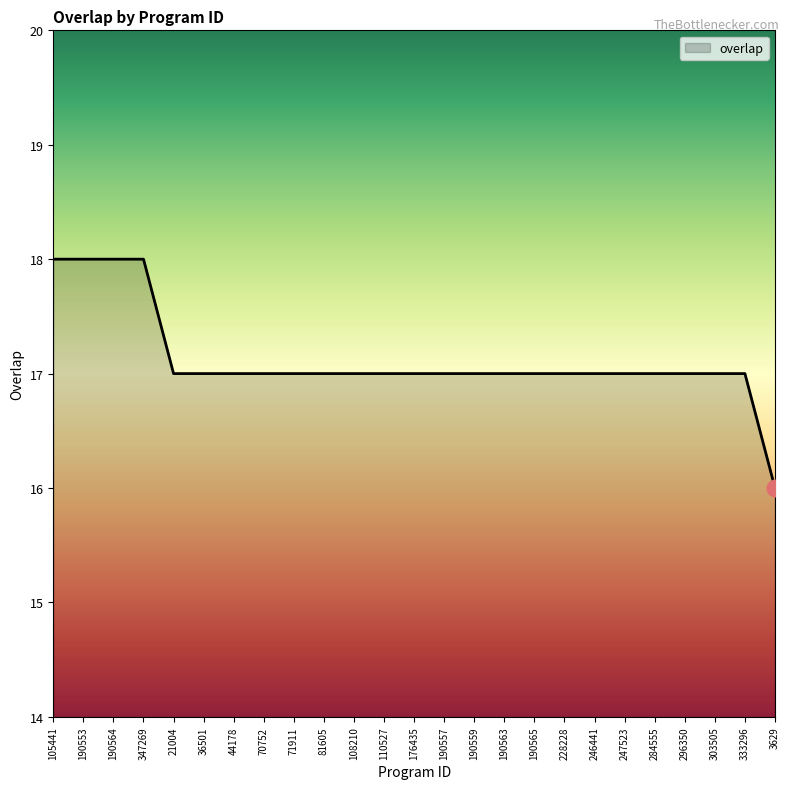

Reading left to right, what are all the values shown in this chart?

18	18	18	18	17	17	17	17	17	17	17	17	17	17	17	17	17	17	17	17	17	17	17	17	16